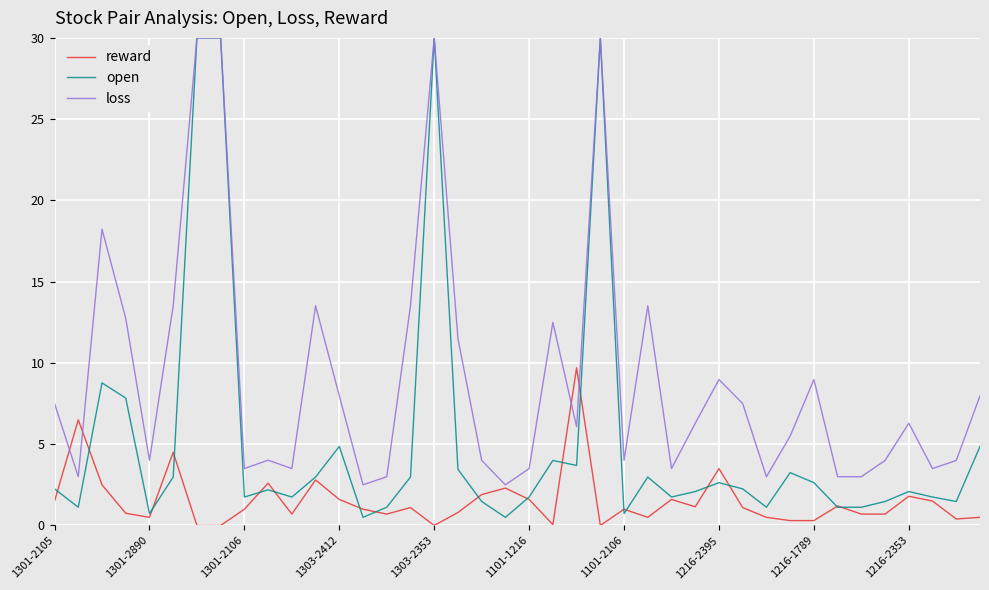

What is the difference between the maximum and minimum values in the open series?

29.5